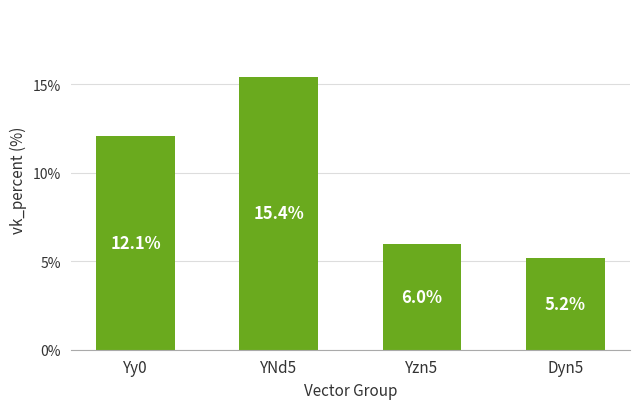

What is the label of the 2nd bar from the left?

YNd5